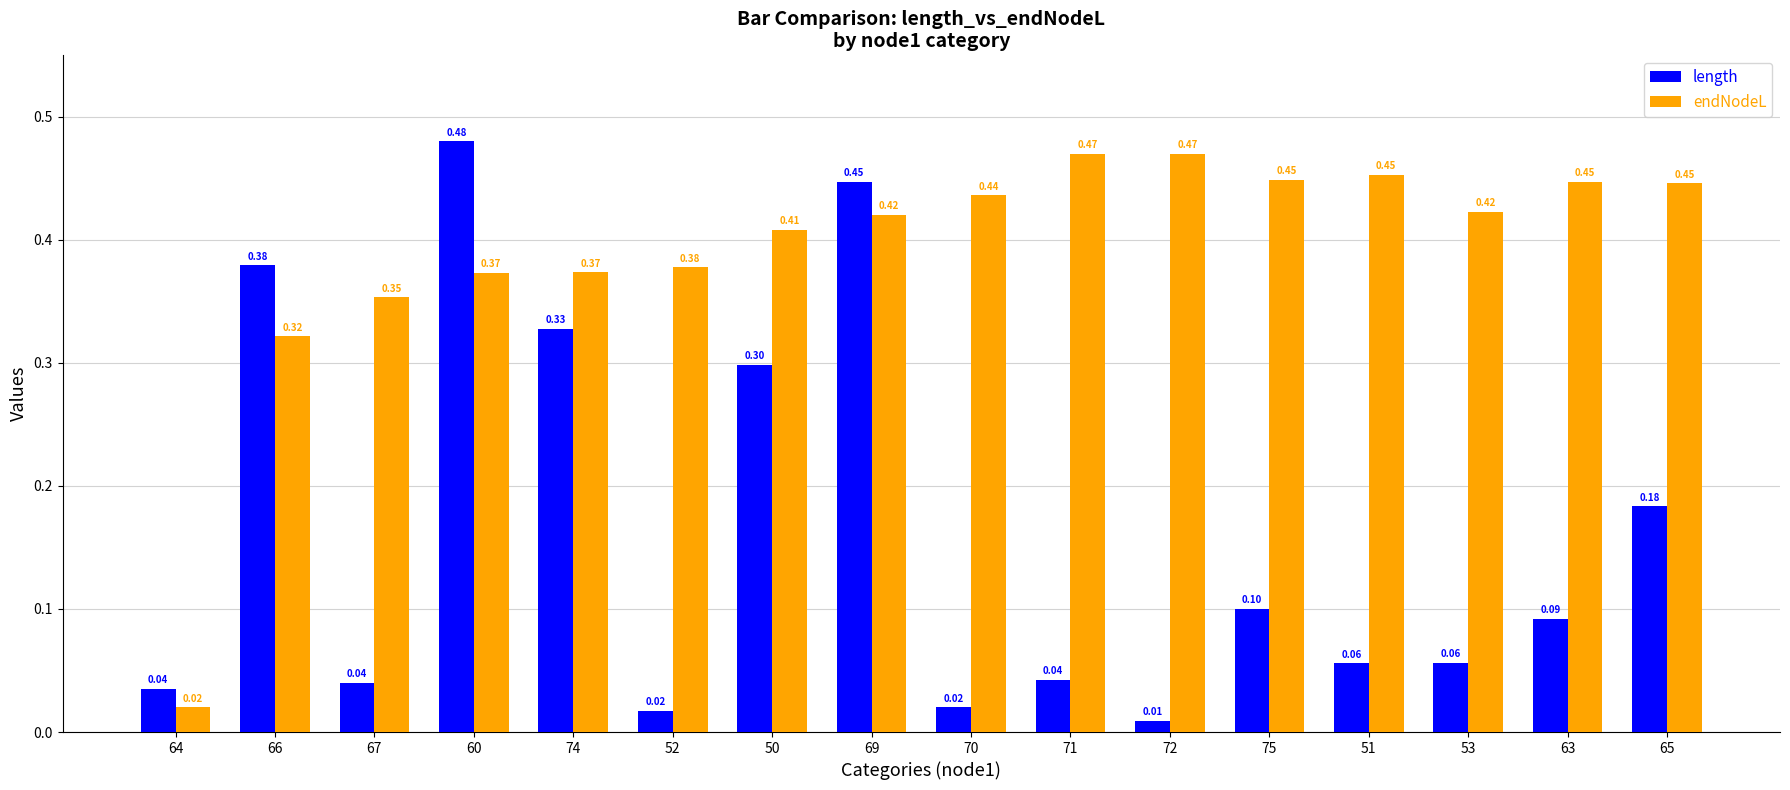

What is the sum of the endNodeL values at 69 and 63?

0.9